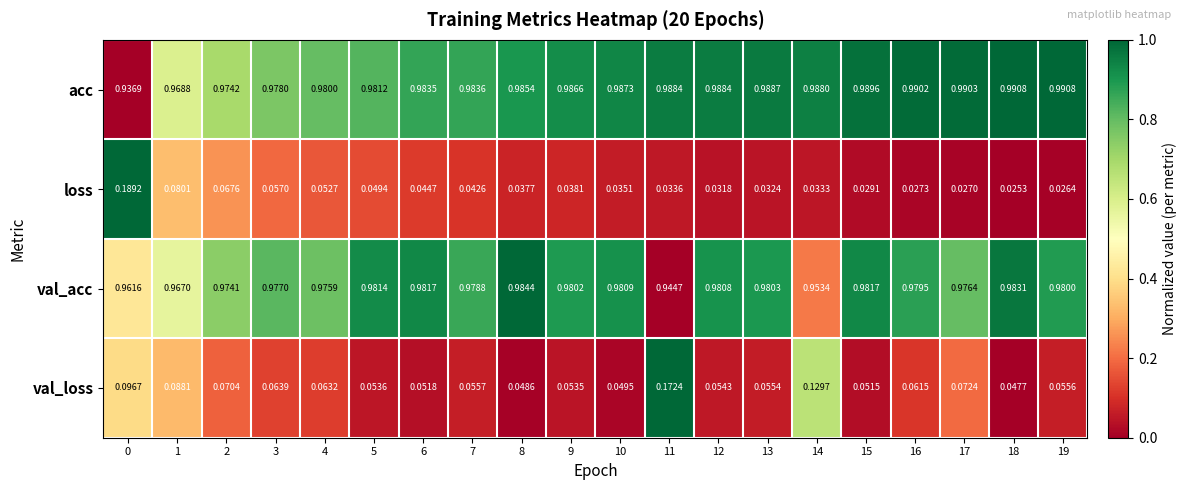

Which series has the largest total across all categories?

acc